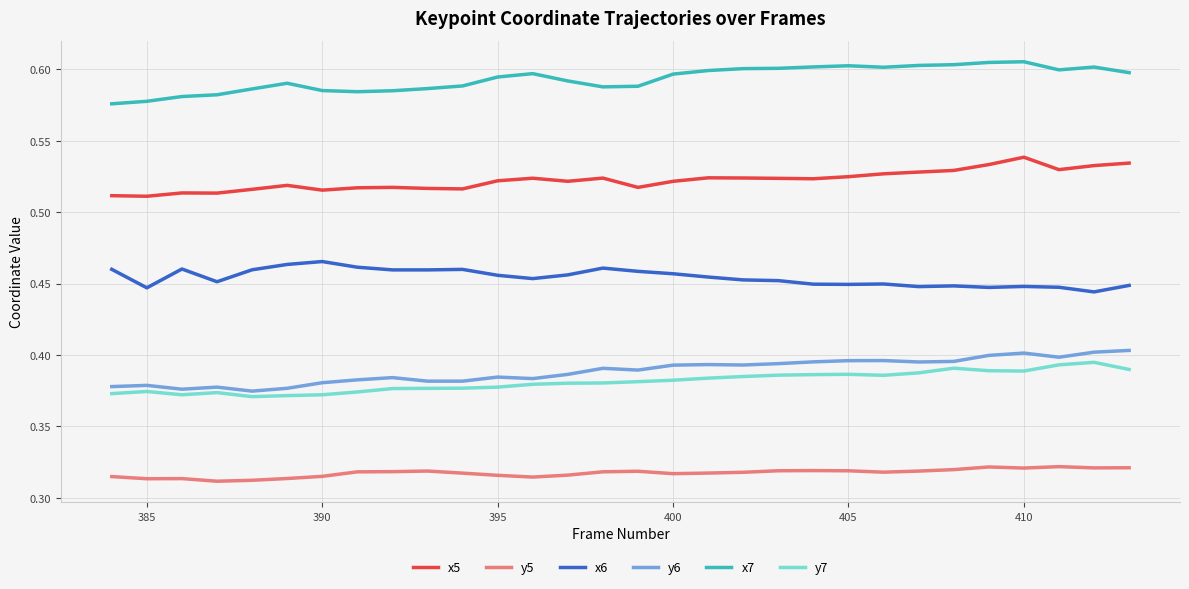

Count the number of data series in this chart.

6